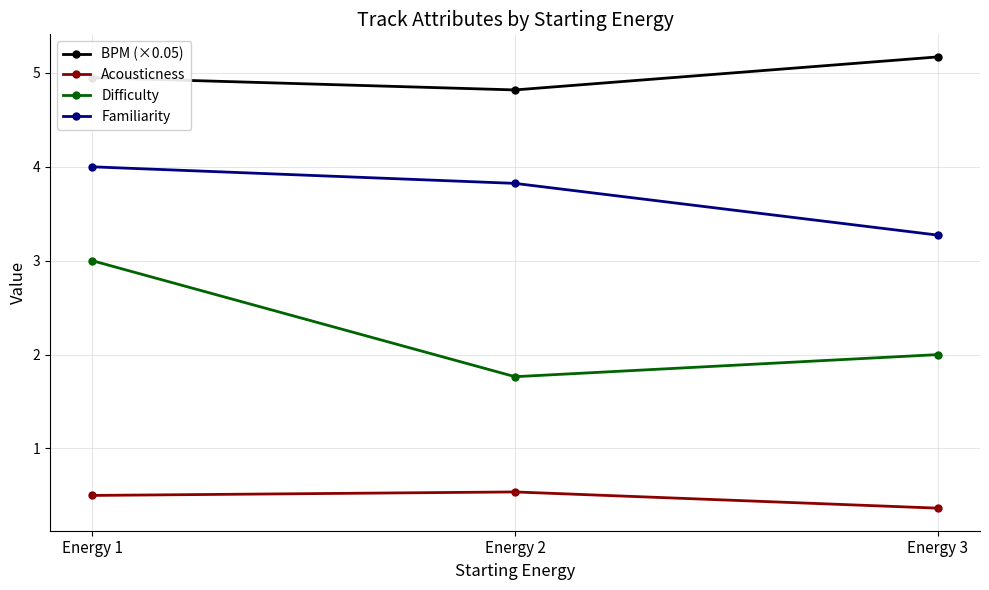

At how many categories does at least one series exceed 3?

3